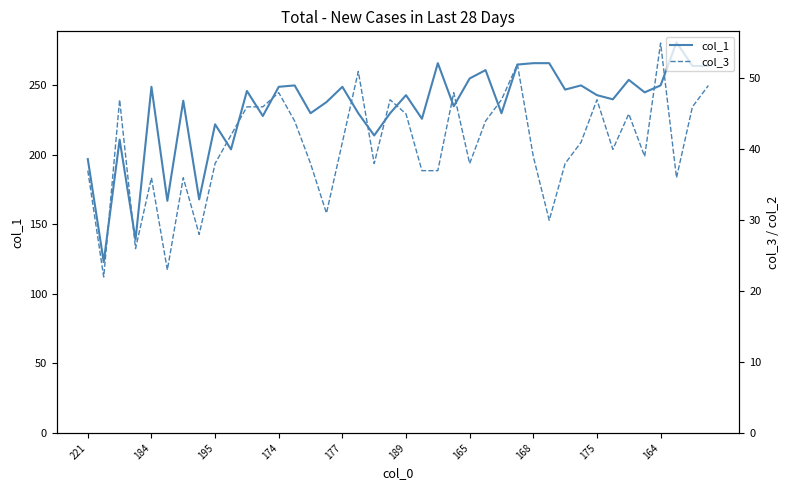

True or false: col_1 has more than 1 interior local peaks.

True